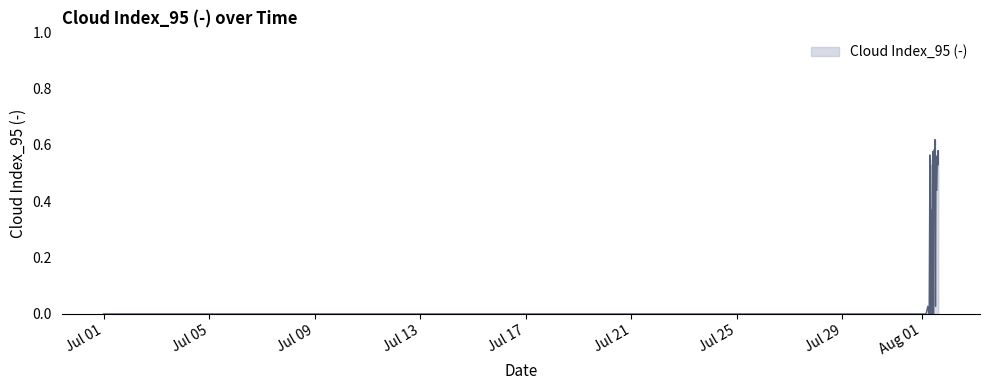

List the labels in order of value, largest first.

2024-08-01 12:10:00, 2024-08-01 12:20:00, 2024-08-01 11:30:00, 2024-08-01 15:00:00, 2024-08-01 10:10:00, 2024-08-01 12:00:00, 2024-08-01 07:30:00, 2024-08-01 14:30:00, 2024-08-01 13:10:00, 2024-08-01 07:50:00, 2024-08-01 11:50:00, 2024-08-01 14:50:00, 2024-08-01 11:40:00, 2024-08-01 14:40:00, 2024-08-01 08:10:00, 2024-08-01 15:10:00, 2024-08-01 13:50:00, 2024-08-01 09:00:00, 2024-08-01 05:40:00, 2024-08-01 12:40:00, 2024-06-30 23:30:00, 2024-06-30 23:50:00, 2024-08-01 00:40:00, 2024-08-01 01:00:00, 2024-08-01 01:30:00, 2024-08-01 01:40:00, 2024-08-01 01:50:00, 2024-08-01 02:20:00, 2024-08-01 03:20:00, 2024-08-01 04:00:00, 2024-08-01 06:30:00, 2024-08-01 06:50:00, 2024-08-01 07:40:00, 2024-08-01 08:00:00, 2024-08-01 08:30:00, 2024-08-01 08:40:00, 2024-08-01 08:50:00, 2024-08-01 09:20:00, 2024-08-01 10:20:00, 2024-08-01 11:00:00